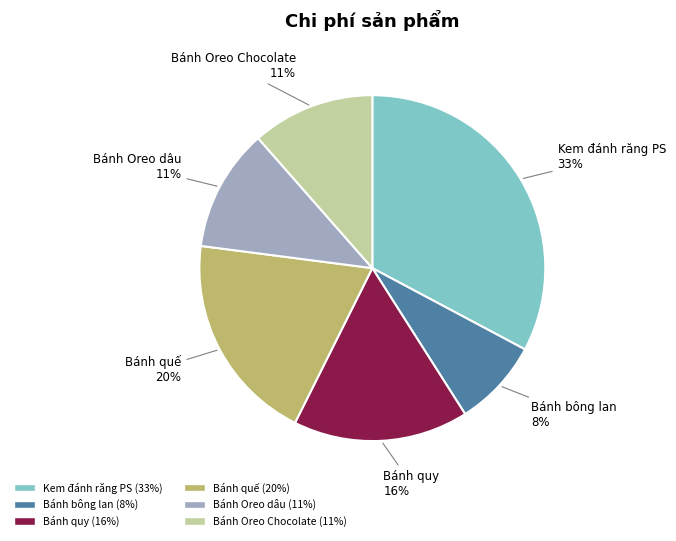

Does Bánh quy represent more than half of the total?

No